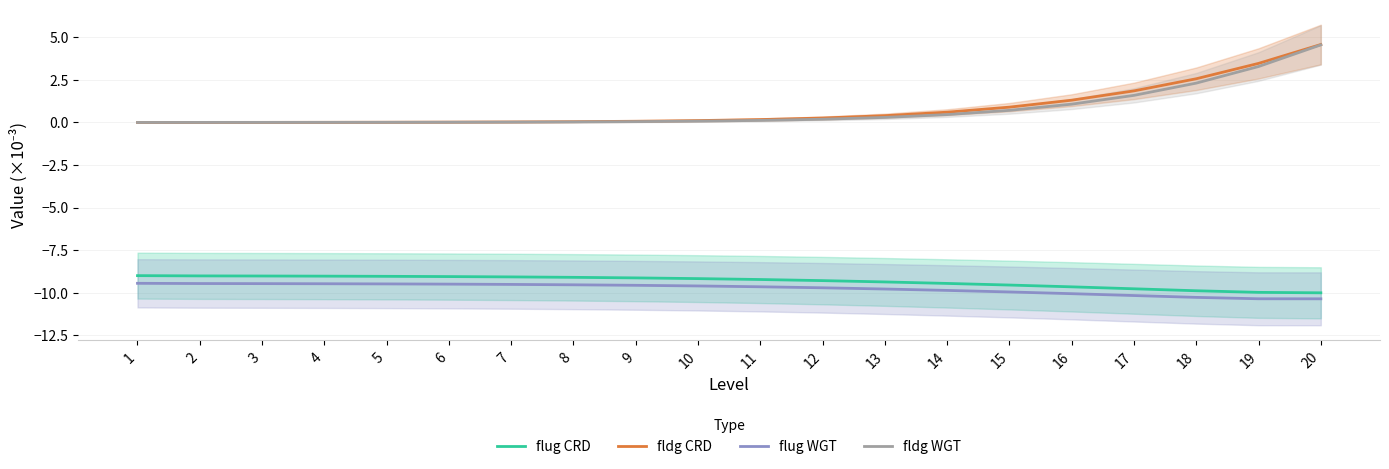

At 16, list the series in order from largest to smallest.

fldg CRD, fldg WGT, flug CRD, flug WGT